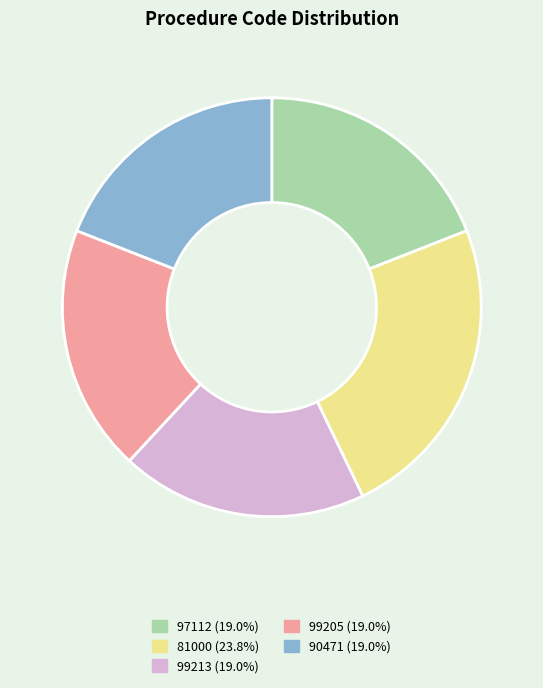

Which category has the biggest portion of the pie?

81000